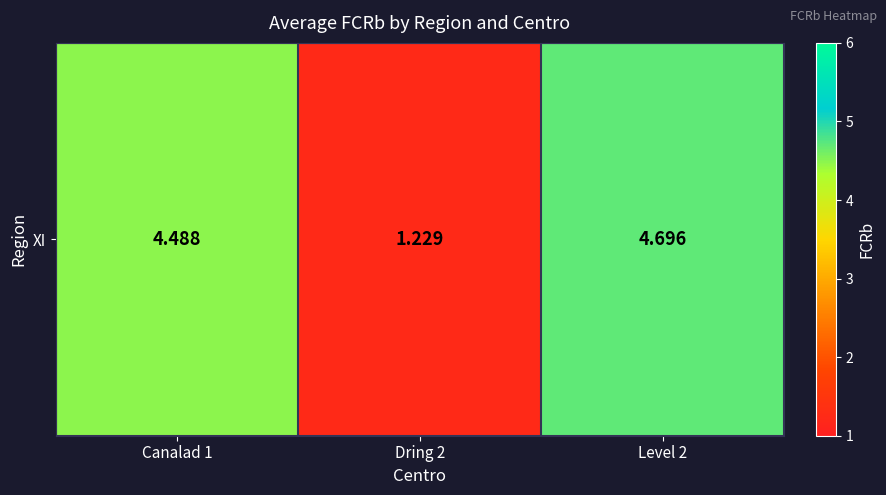

Reading left to right, what are all the values shown in this chart?

Canalad 1=4.5	Dring 2=1.2	Level 2=4.7